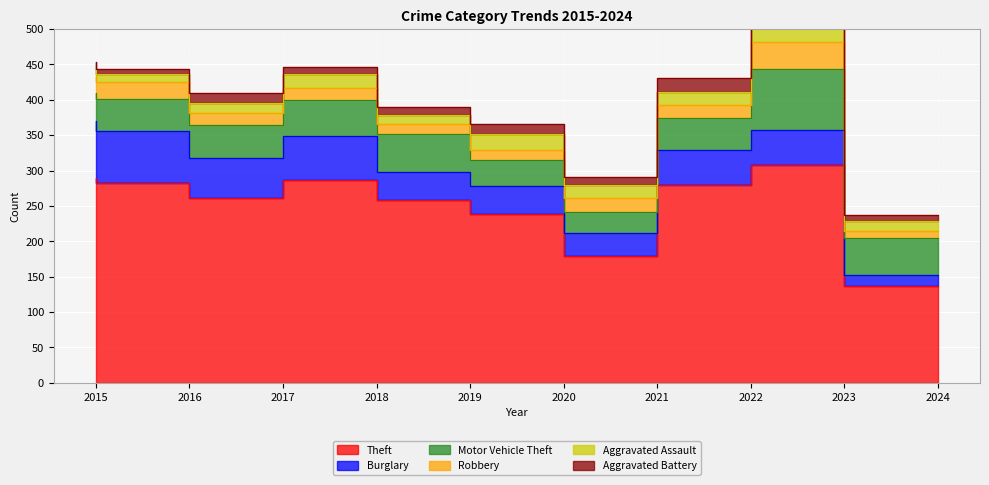

Rank the series by their maximum value, from lowest to highest.

Aggravated Battery, Aggravated Assault, Robbery, Burglary, Motor Vehicle Theft, Theft